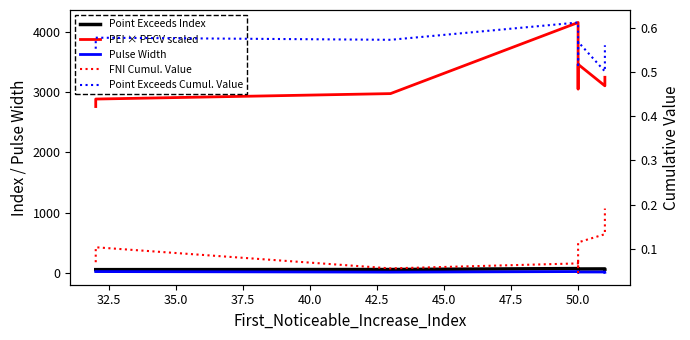

At which label is Point_Exceeds_Index closest to 59?

50.0